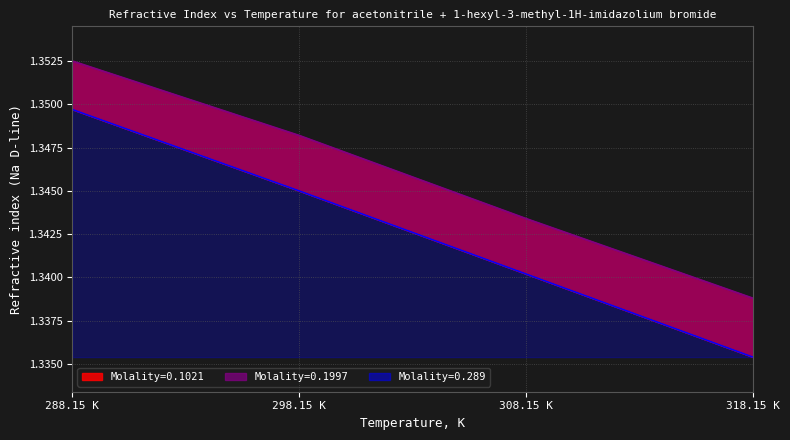

Count the Molality=0.1021 values in the range 1 to 2.

12